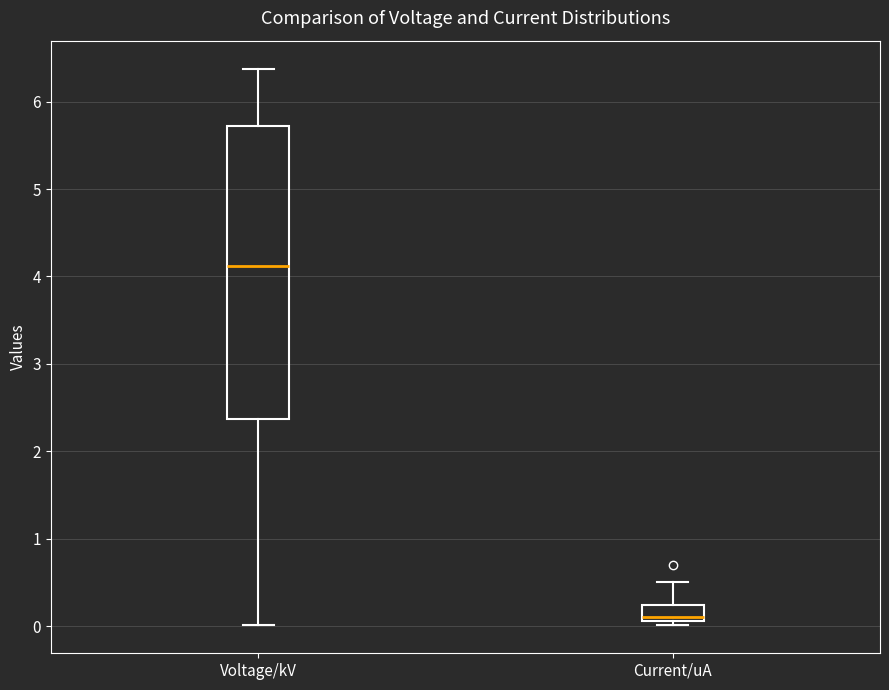

Which box has the lowest median line?

Current/uA